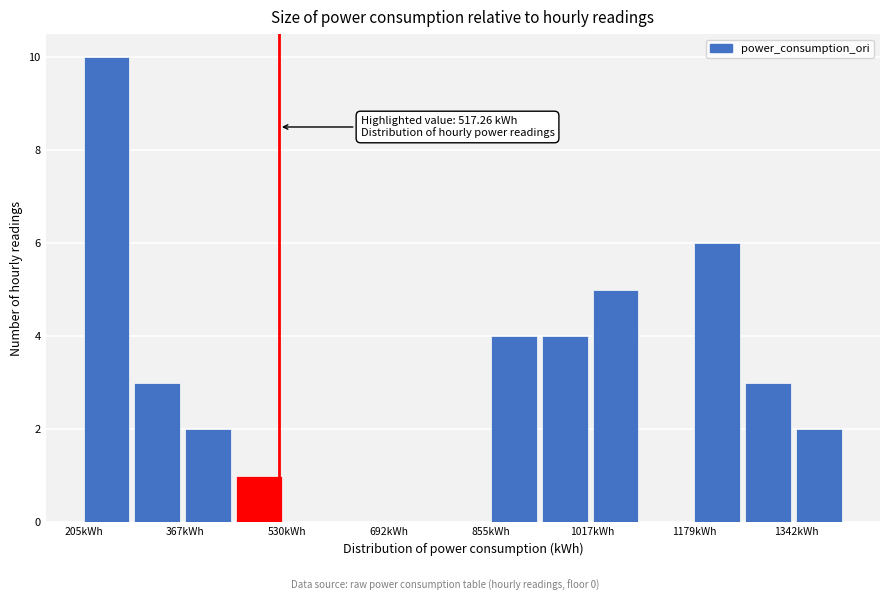

Over which range of the x-axis is the bar tallest?

200 to 280